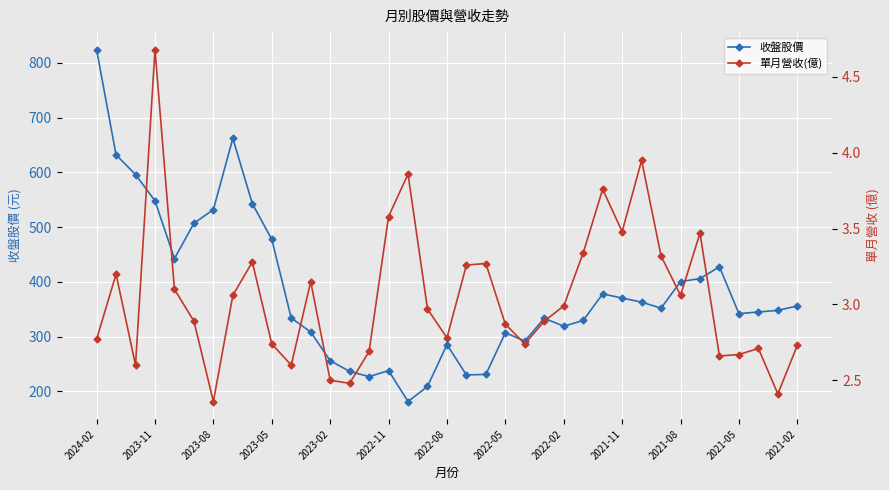

What is the value of the 單月營收(億) point at the 24th from the left?

2.9